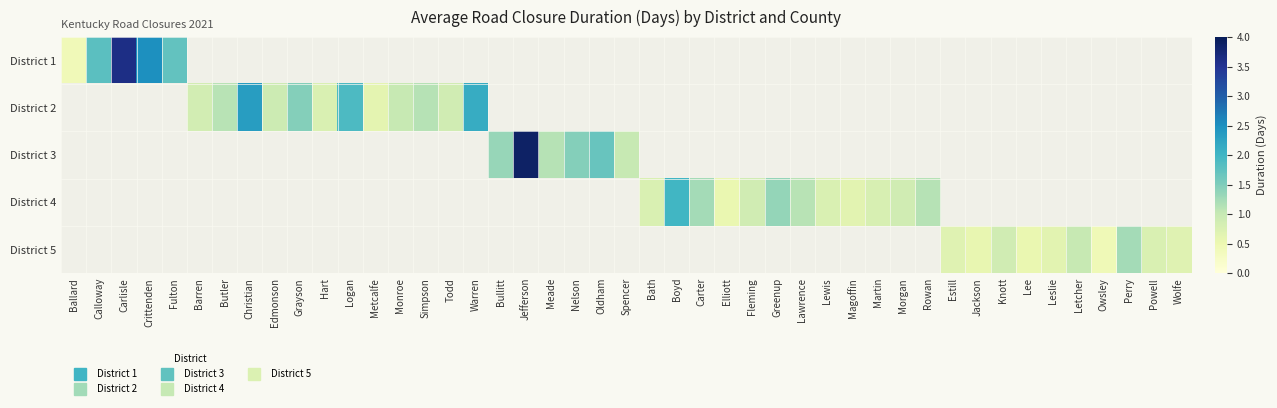

What is the difference between the maximum and minimum values in the 1 series?

3.2